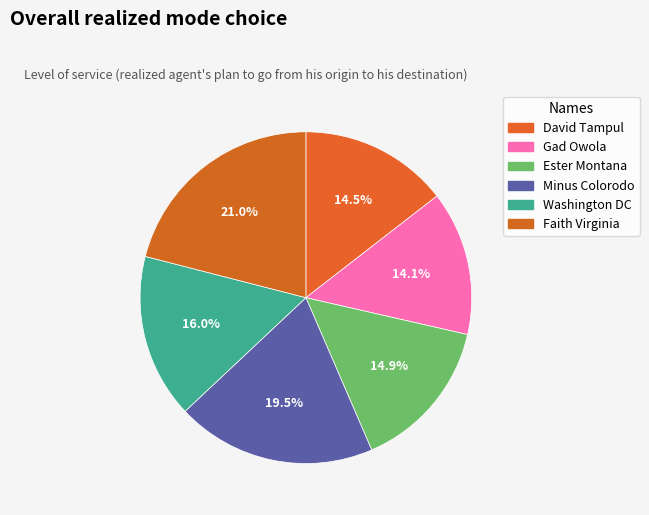

To the nearest percent, what is the average slice percentage?

17%